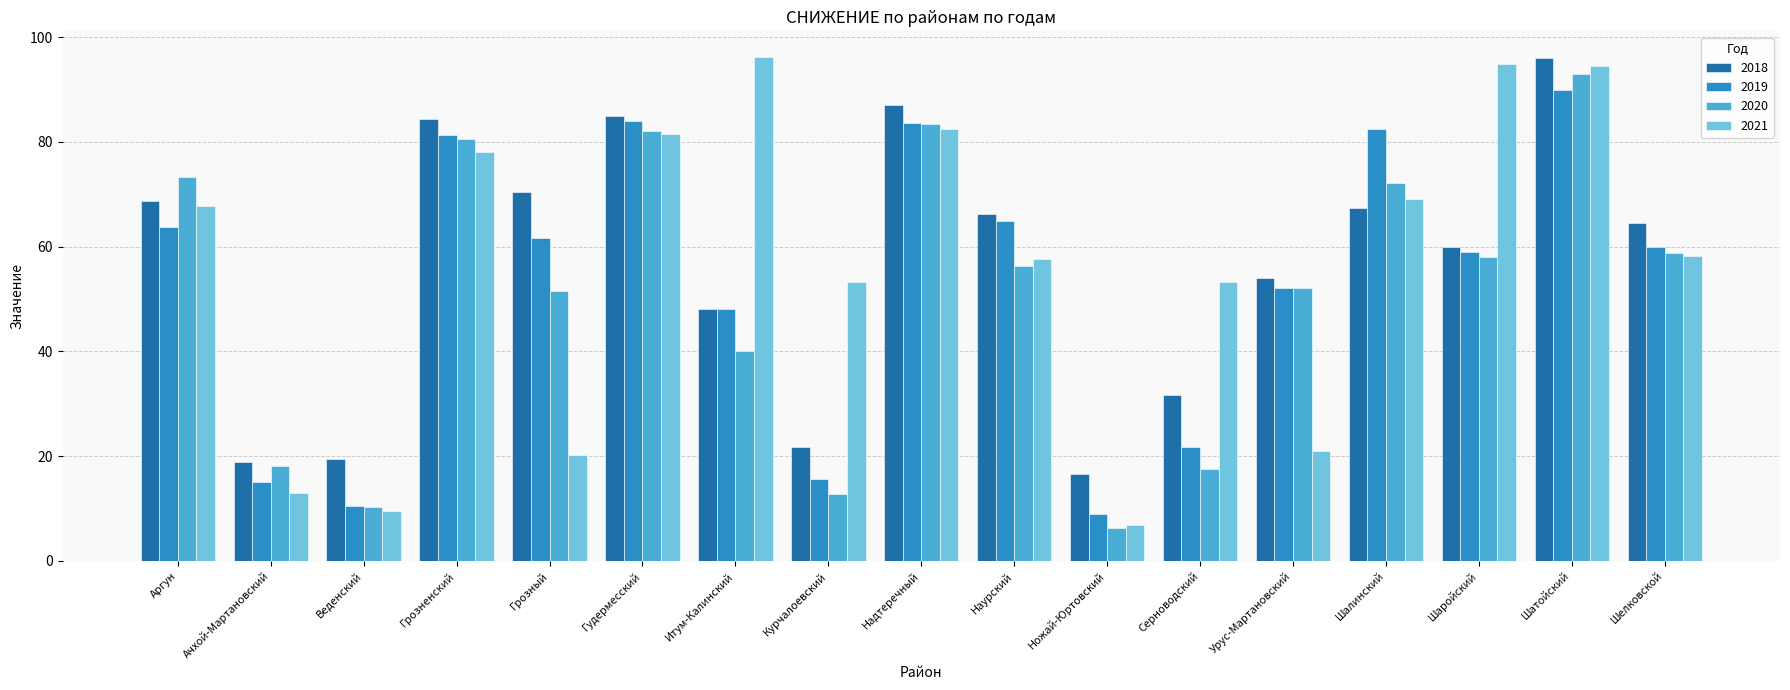

Are the bars grouped side by side (vs. stacked)?

Yes